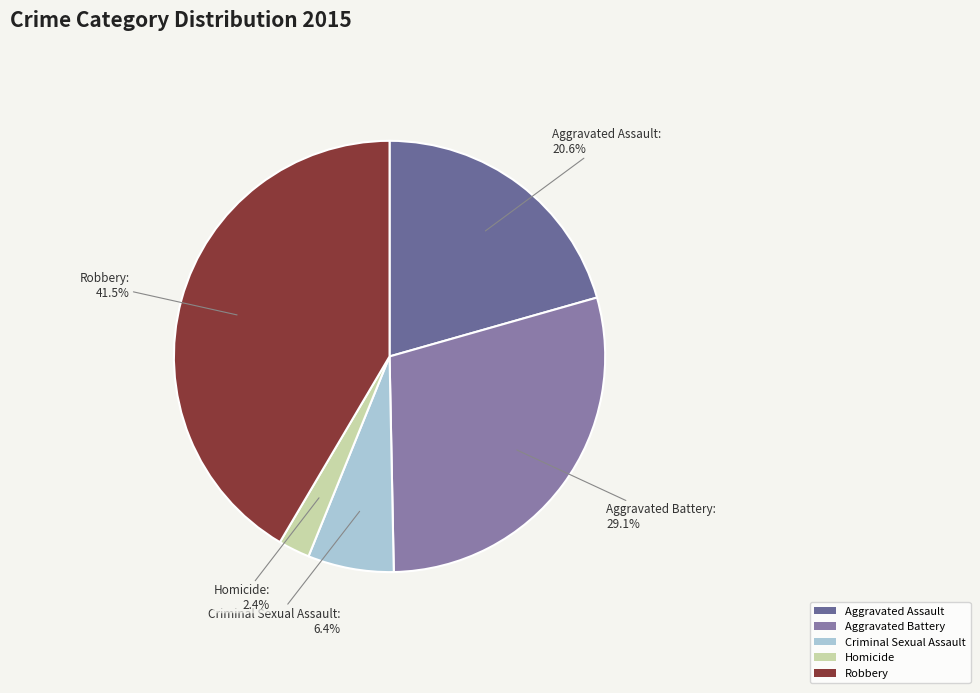

Is Aggravated Assault the majority of the pie?

No